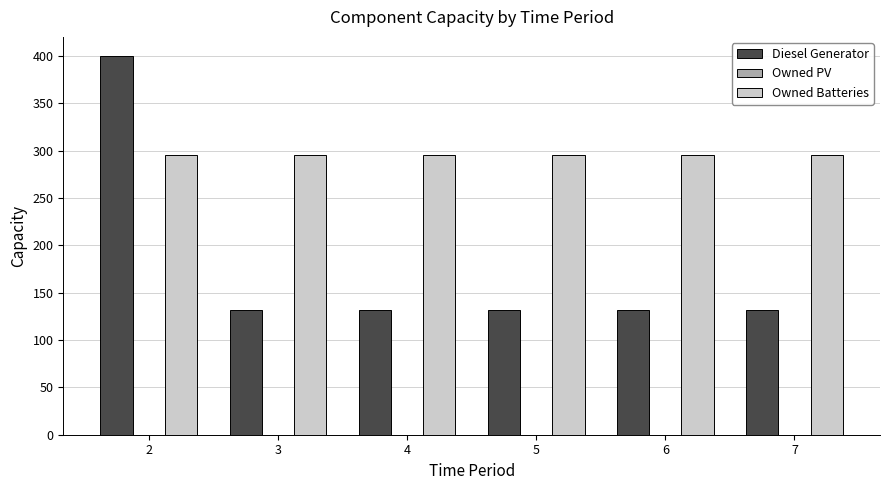

At which category does the chart reach its peak across all series?

2